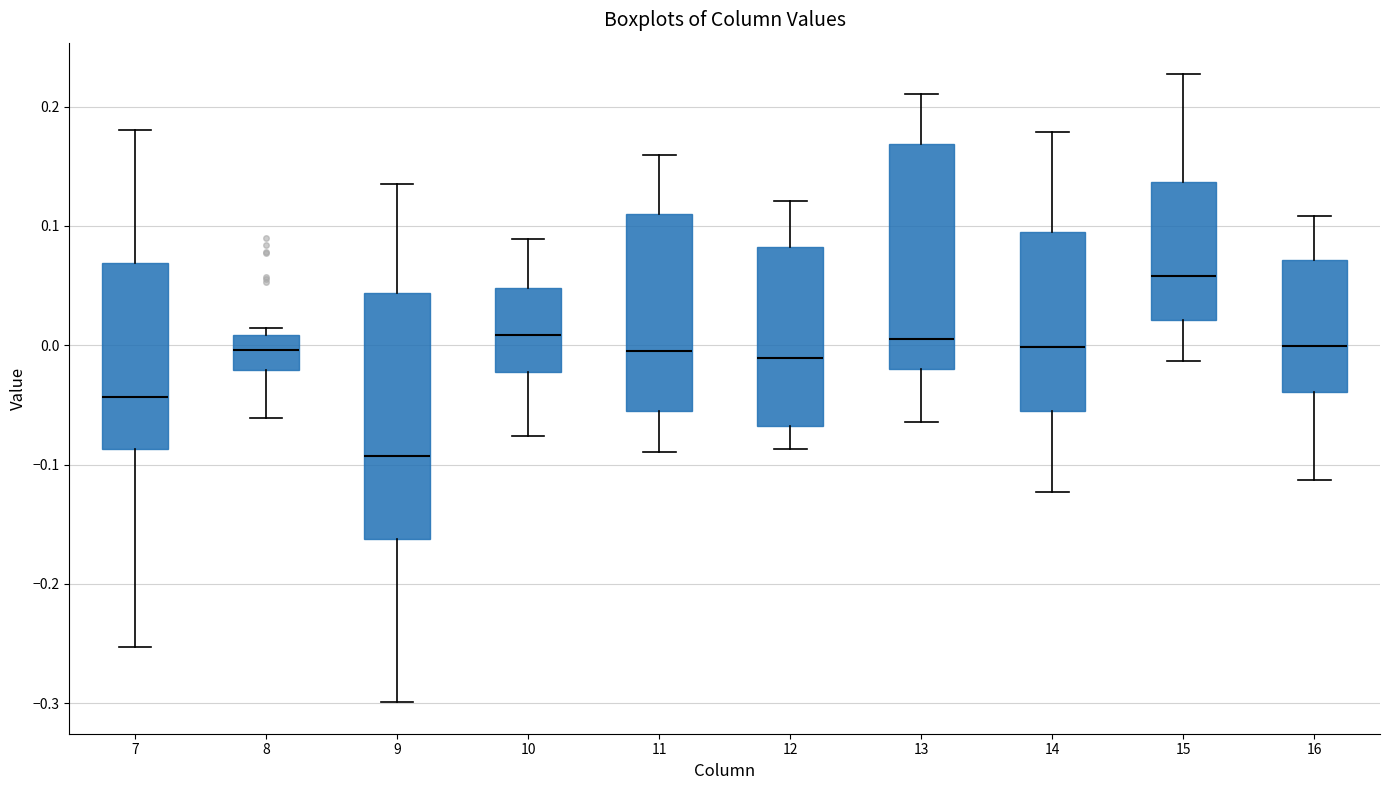

Which box's median line is the highest?

15